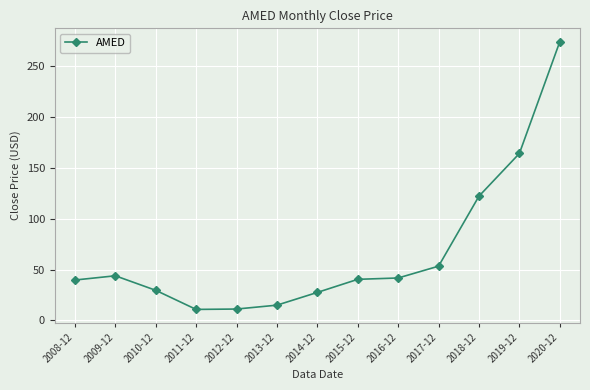

What is the label of the 8th point from the left?

2015-12